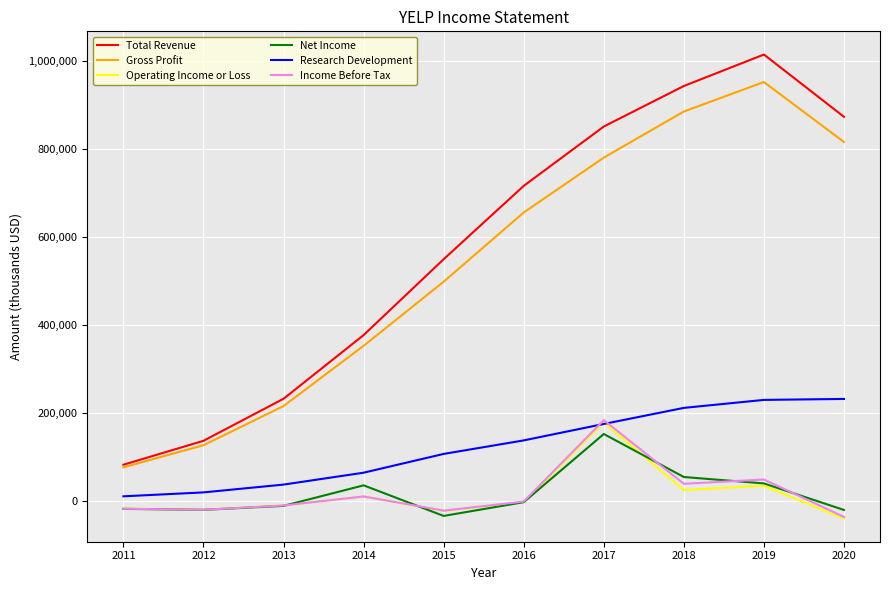

What is the difference between the maximum and minimum values in the Total Revenue series?

930900